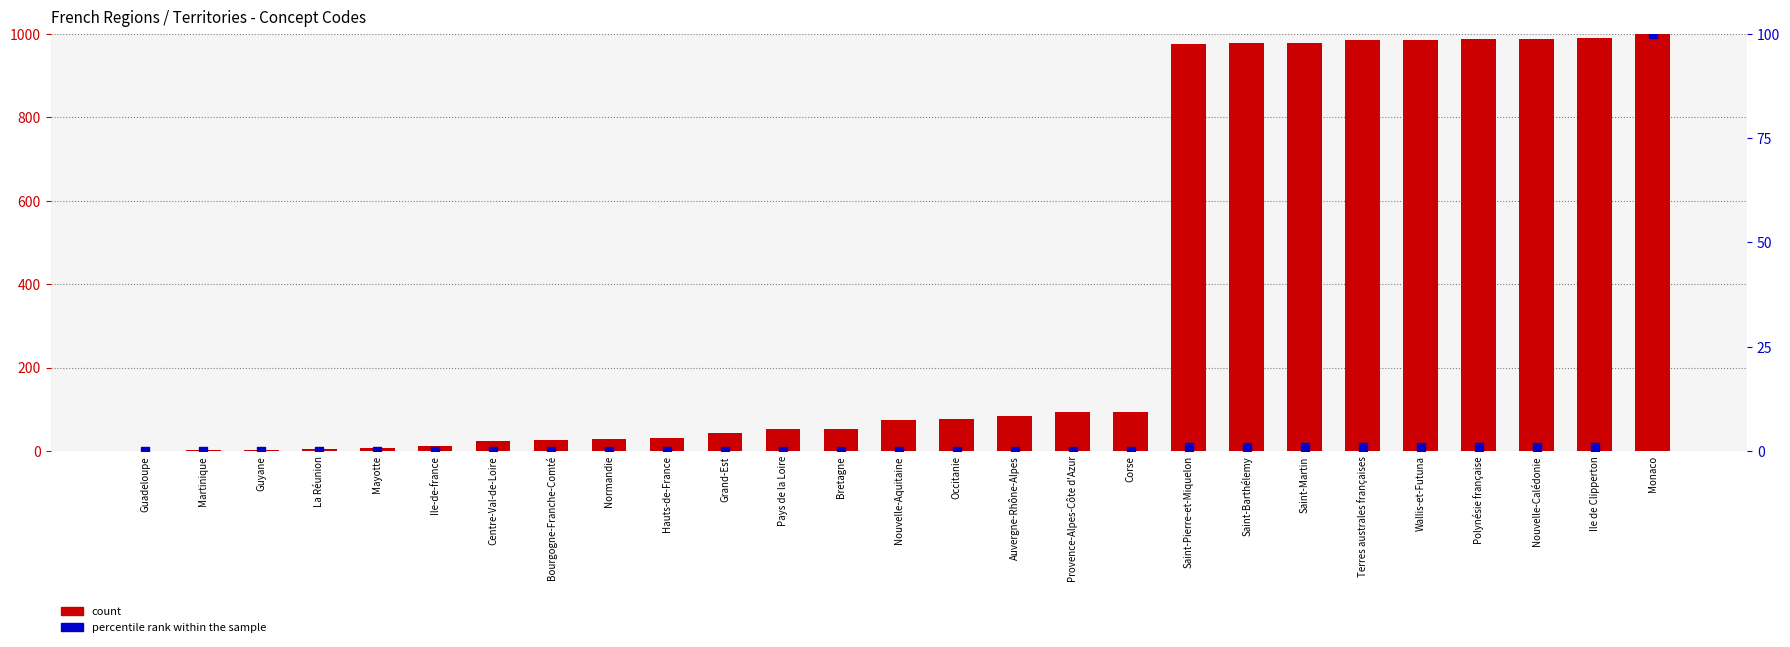

At which category is the sum across all series the highest?

Monaco